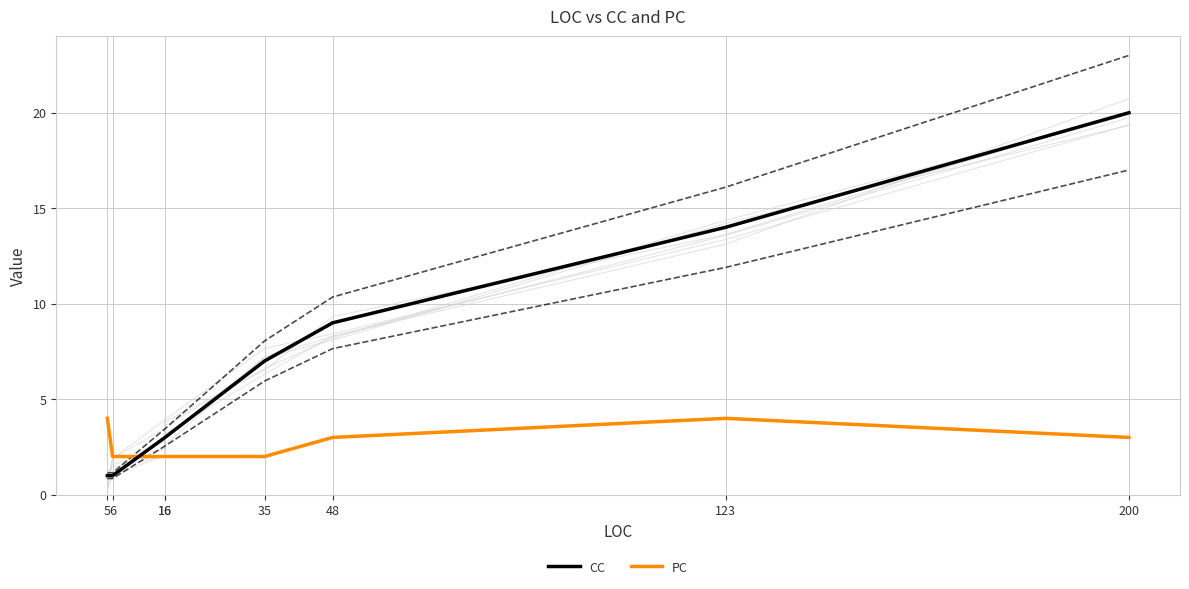

Which series changed the most between 16 and 35?

CC